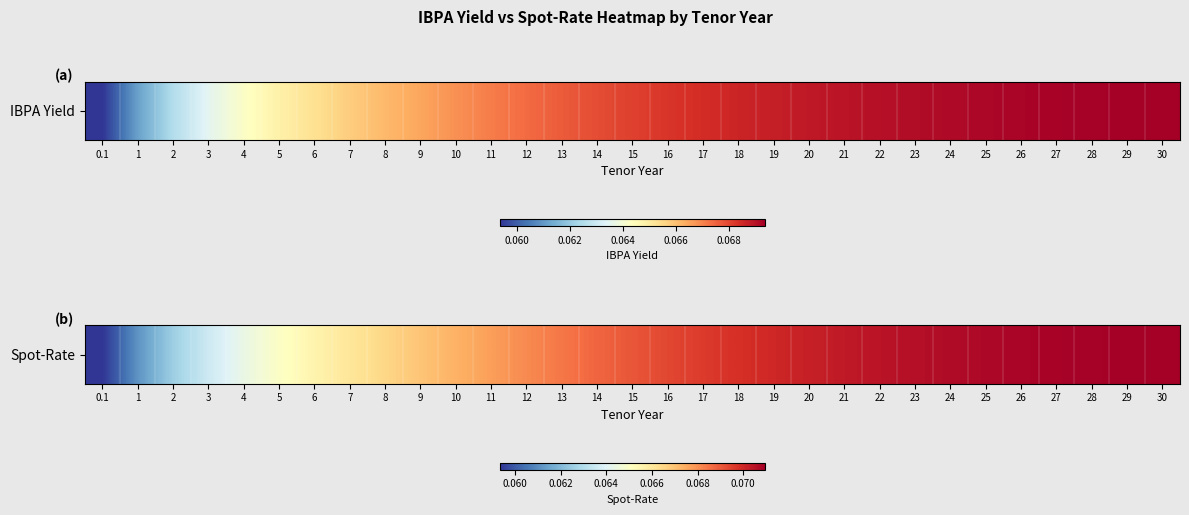

List the labels in order of value, largest first.

30, 29, 28, 27, 26, 25, 24, 23, 22, 21, 20, 19, 18, 17, 16, 15, 14, 13, 12, 11, 10, 9, 8, 7, 6, 5, 4, 3, 2, 1, 0.1